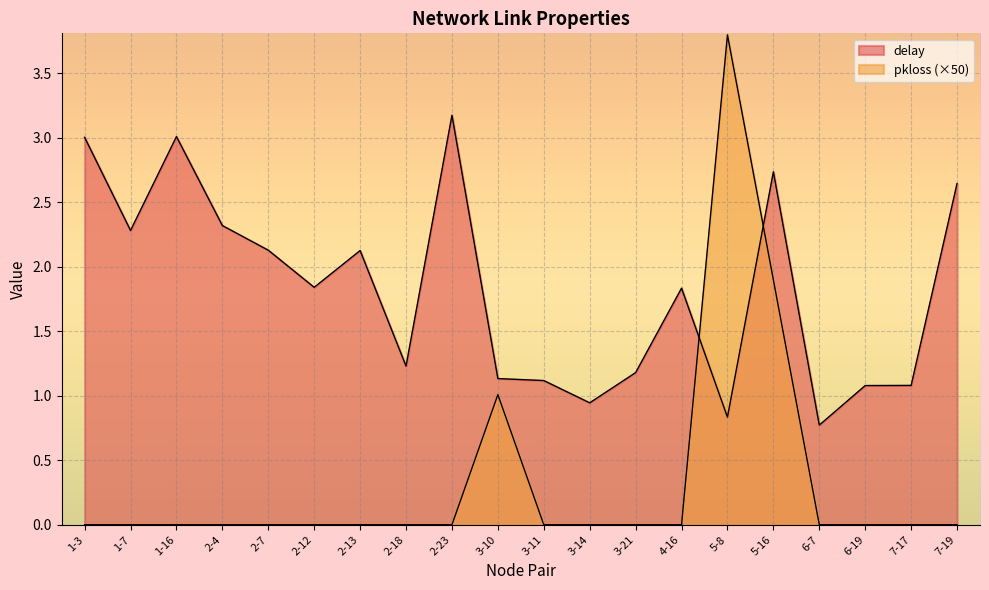

Which series has the widest spread of values?

pkloss_scaled